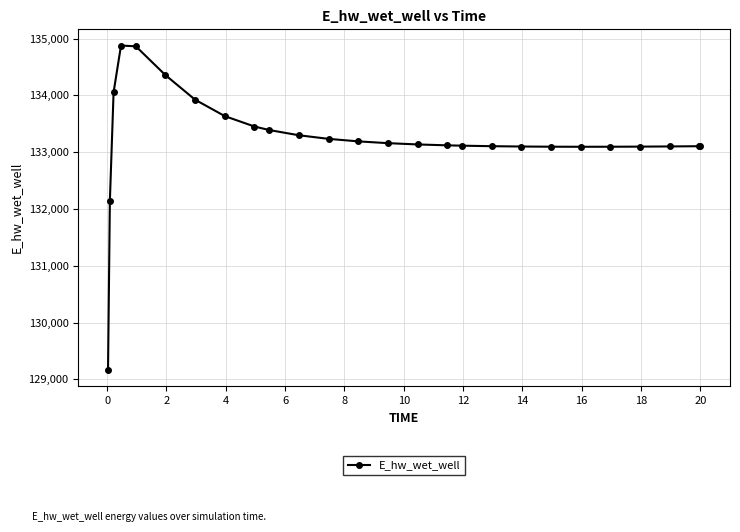

What is the smallest value displayed?

129163.8